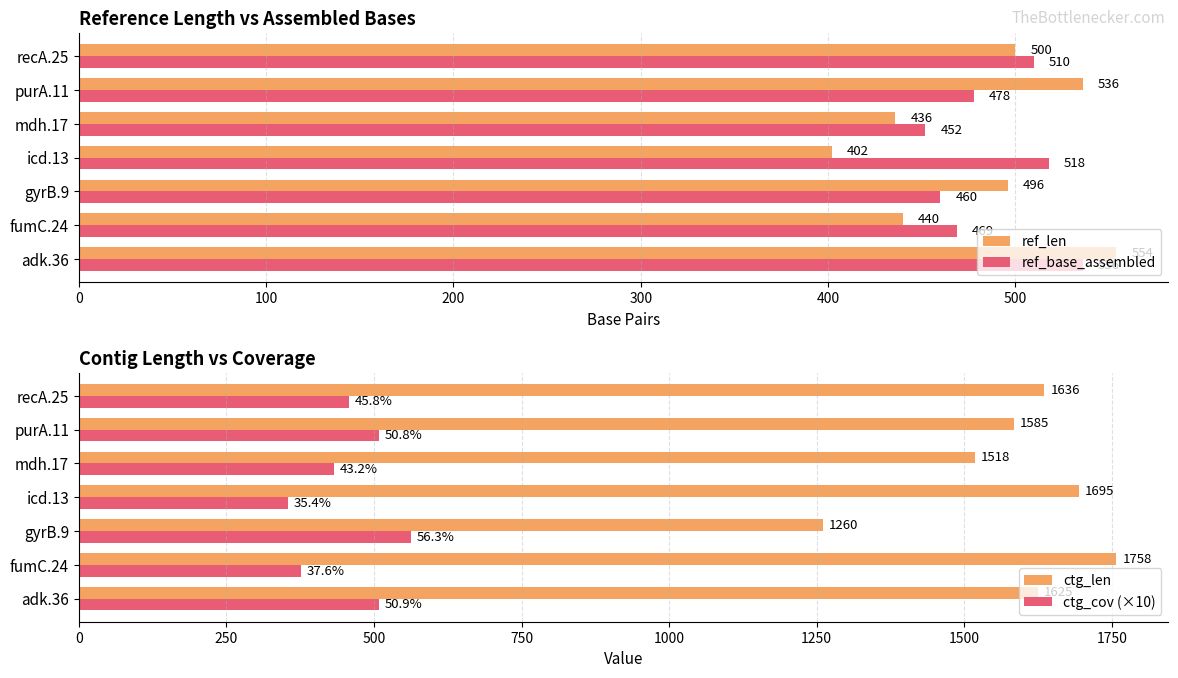

What are all the series names shown in the legend?

ref_len, ref_base_assembled, ctg_len, ctg_cov (×10)